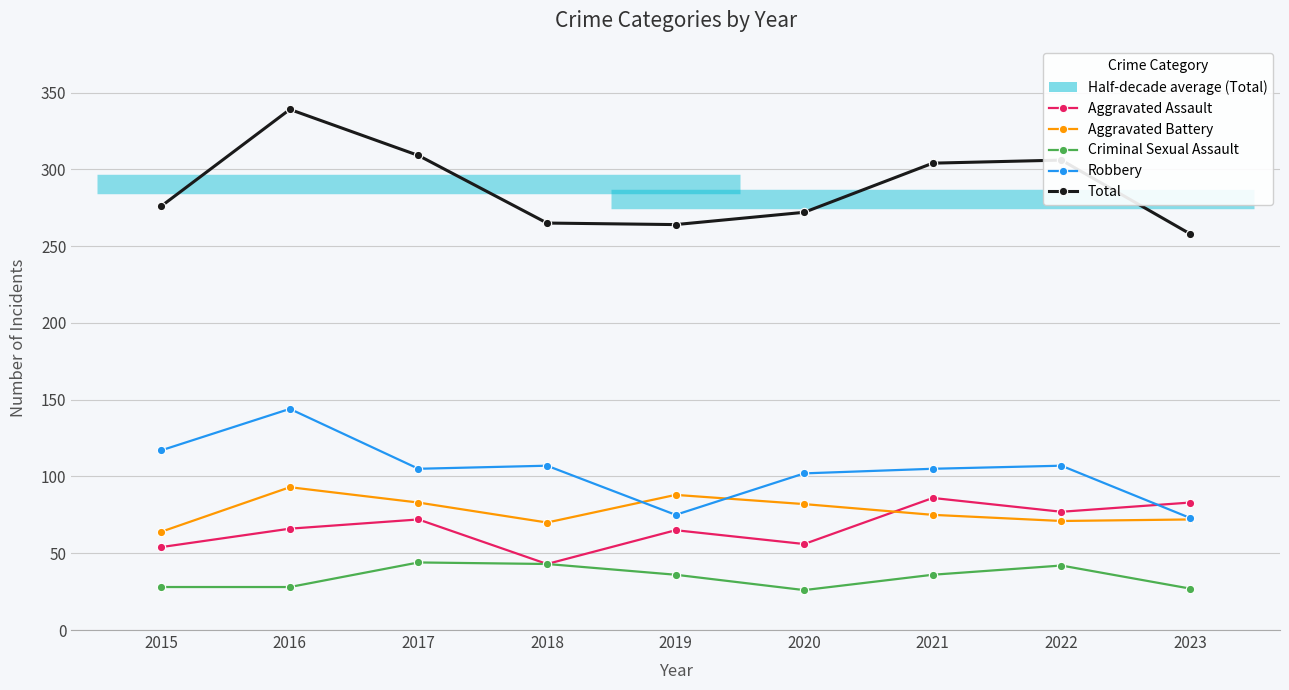

The value of Criminal Sexual Assault at 2023 is 37. True or false?

False